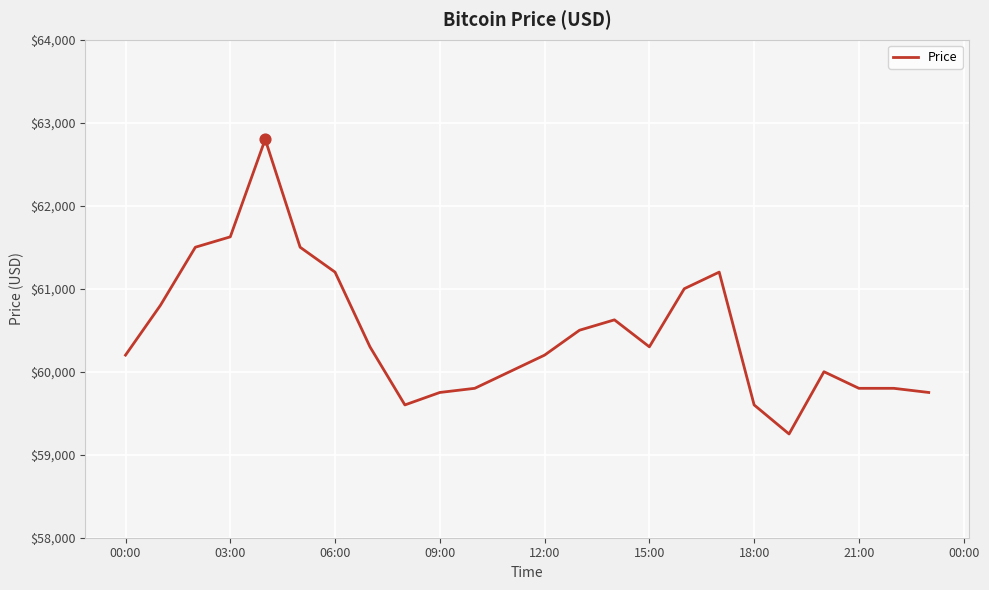

What is the difference between the maximum and minimum values?

3550